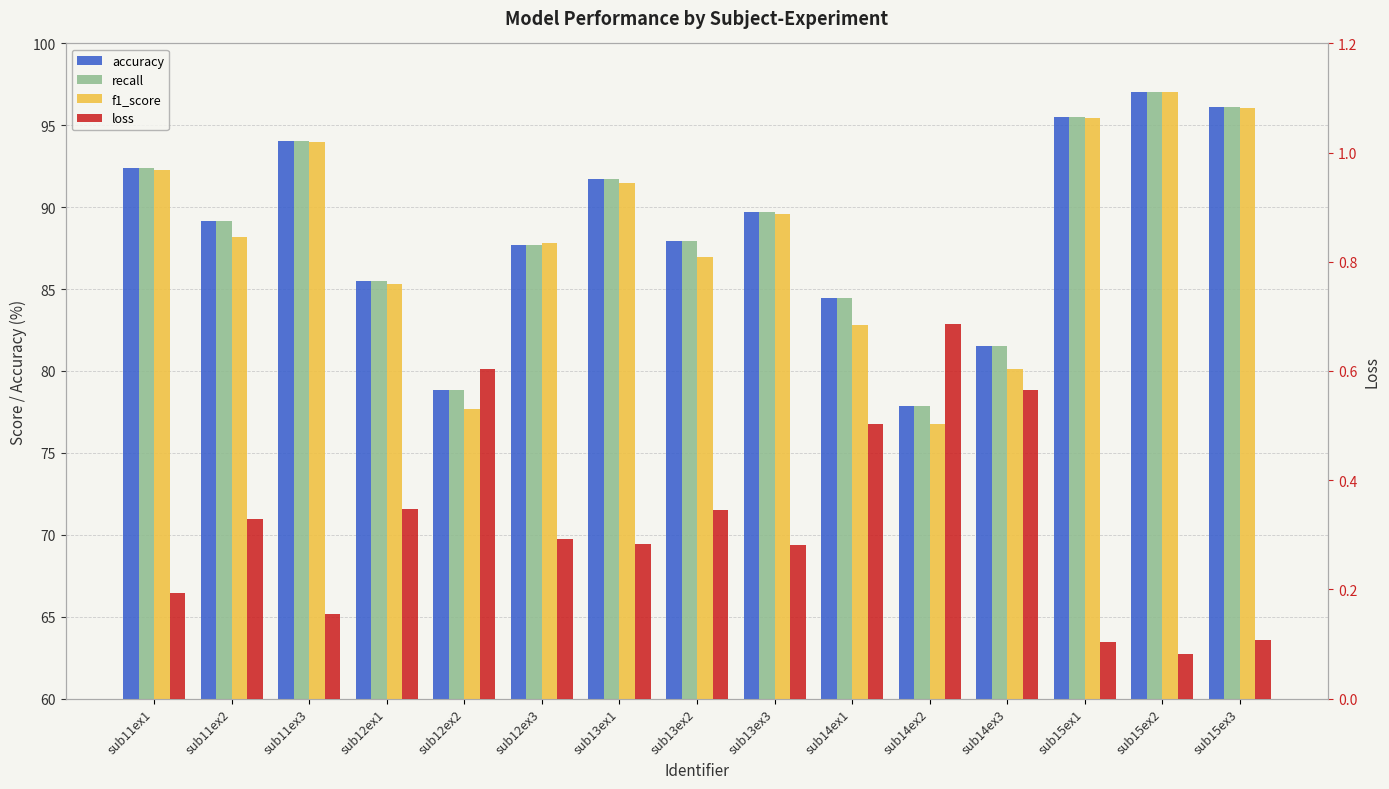

Count the loss values in the range 0 to 1.

15